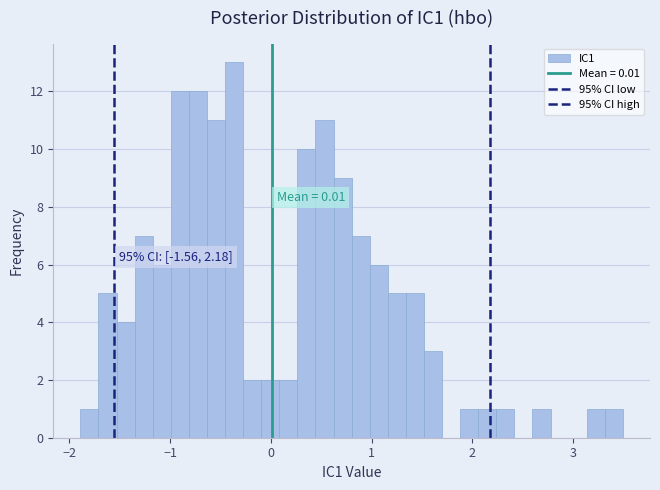

Around what value on the x-axis is the tallest bar? Give the approximate position of its centre, as read against the axis.

-0.4